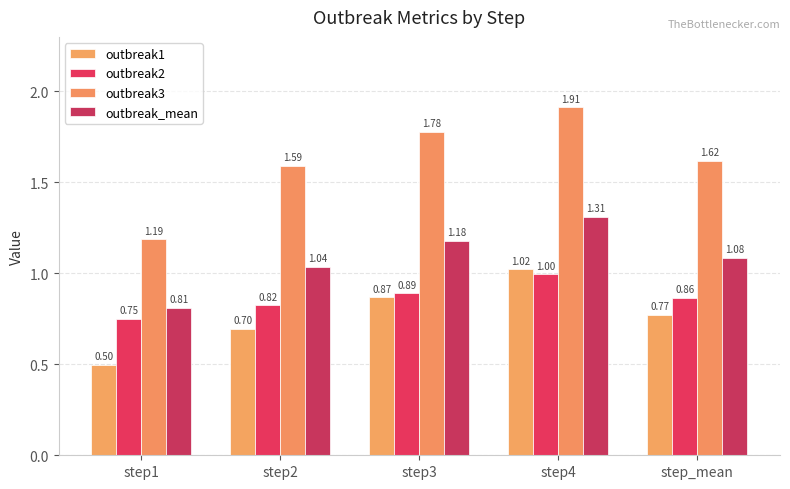

At how many categories does at least one series exceed 1?

5